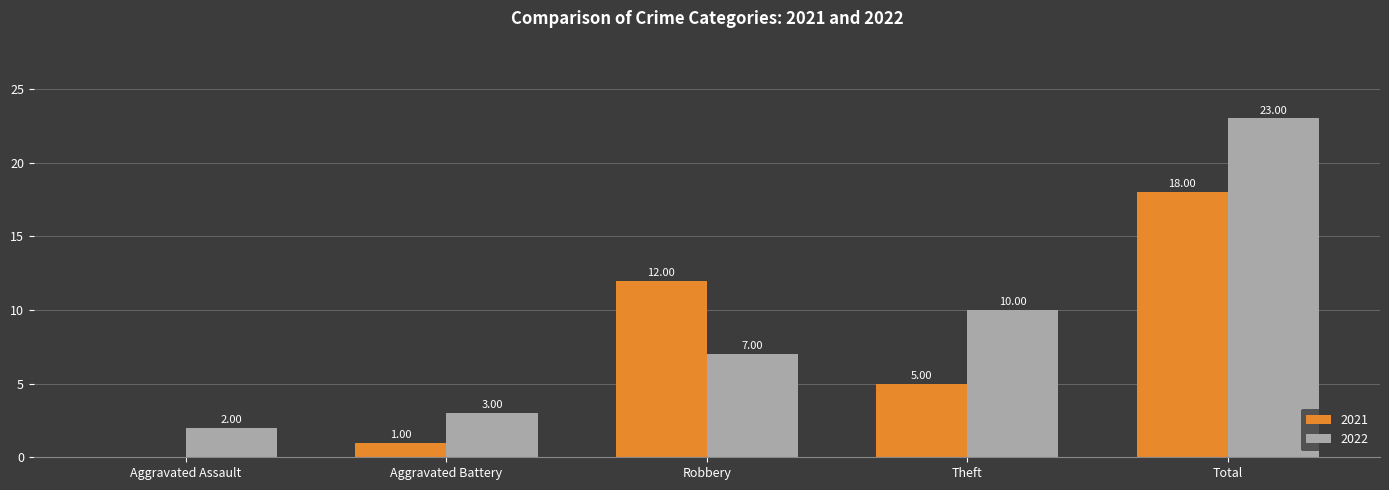

At which category does the chart reach its peak across all series?

Total